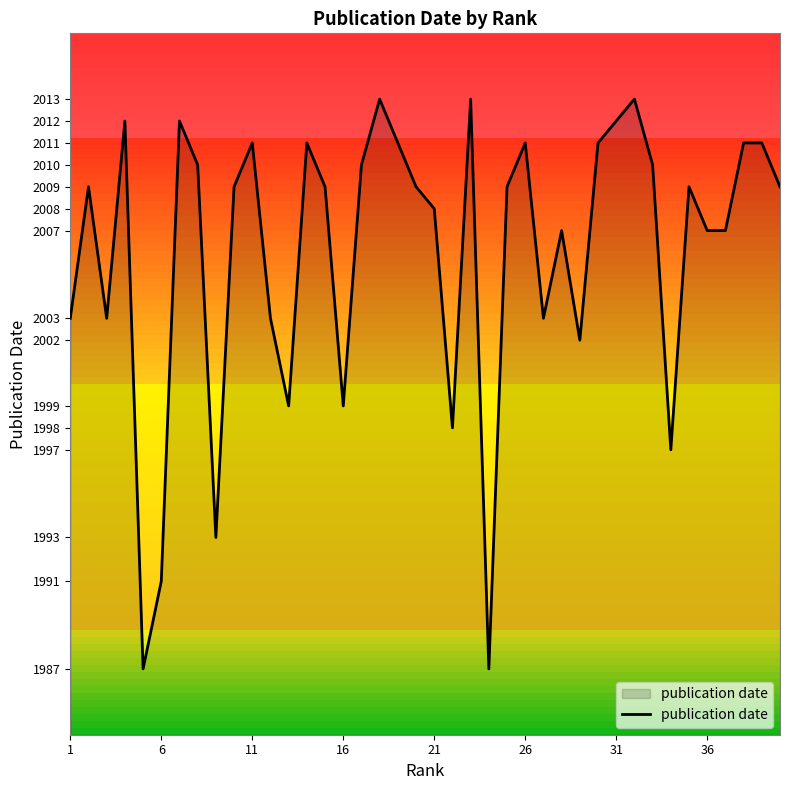

What is the maximum value shown in the chart?

2013